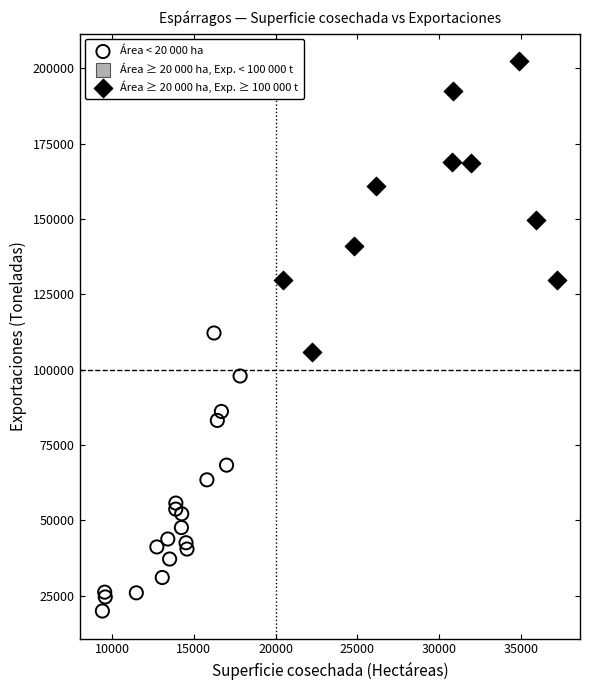

Which series contains the highest Y value?

Área ≥ 20 000 ha, Exp. ≥ 100 000 t